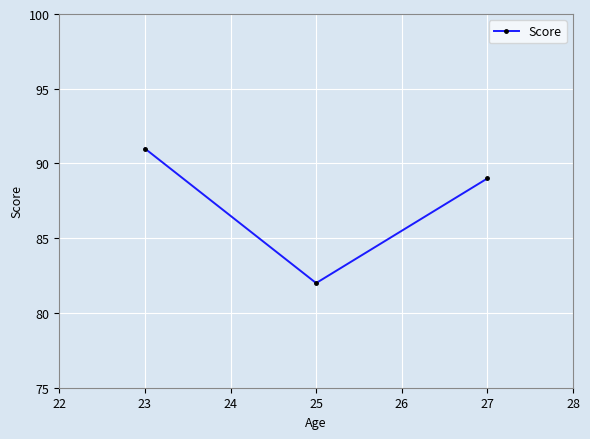

List the labels in order of value, largest first.

23, 27, 25